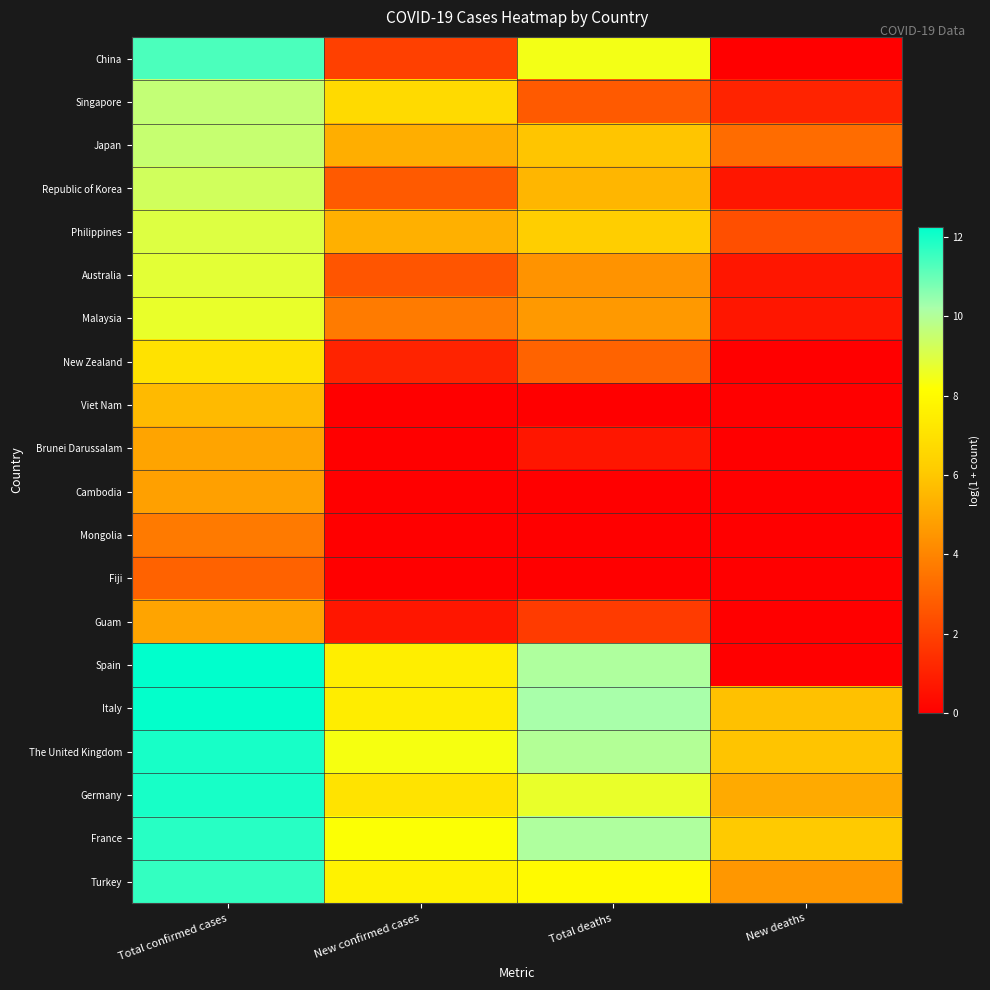

List the series in order of their peak value, lowest first.

Fiji, Mongolia, Cambodia, Brunei Darussalam, Guam, Viet Nam, New Zealand, Malaysia, Australia, Philippines, Republic of Korea, Japan, Singapore, China, Turkey, France, Germany, The United Kingdom, Italy, Spain